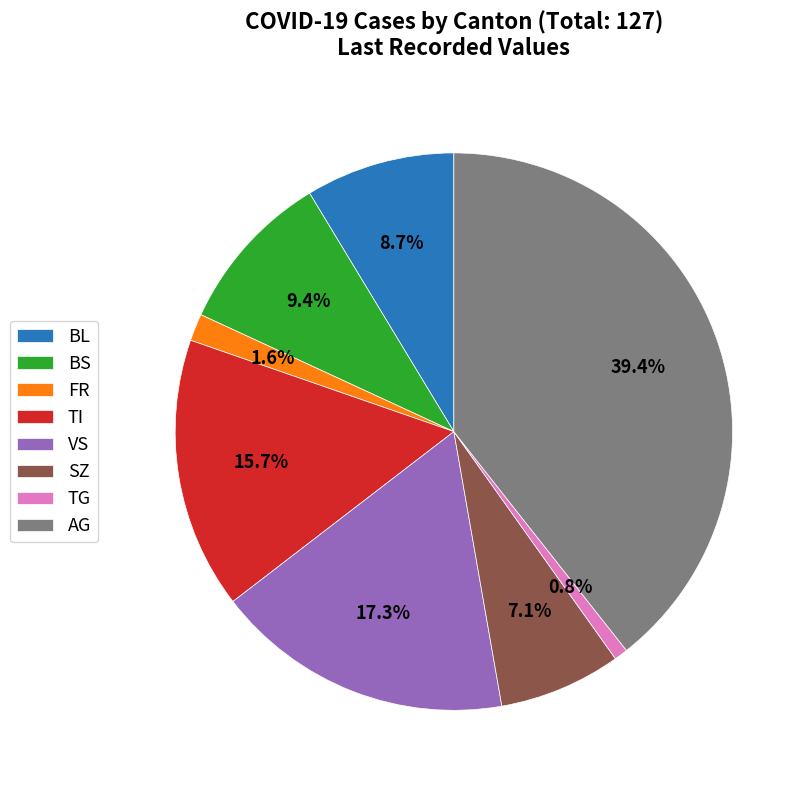

How many slices are in this pie chart?

8